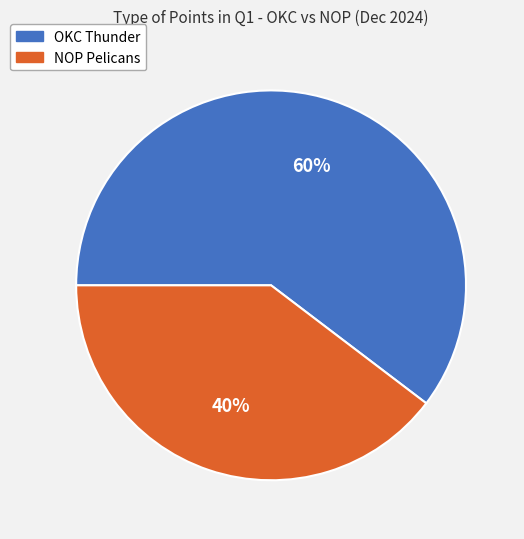

To the nearest percent, what is the combined percentage of OKC Thunder and NOP Pelicans?

100%